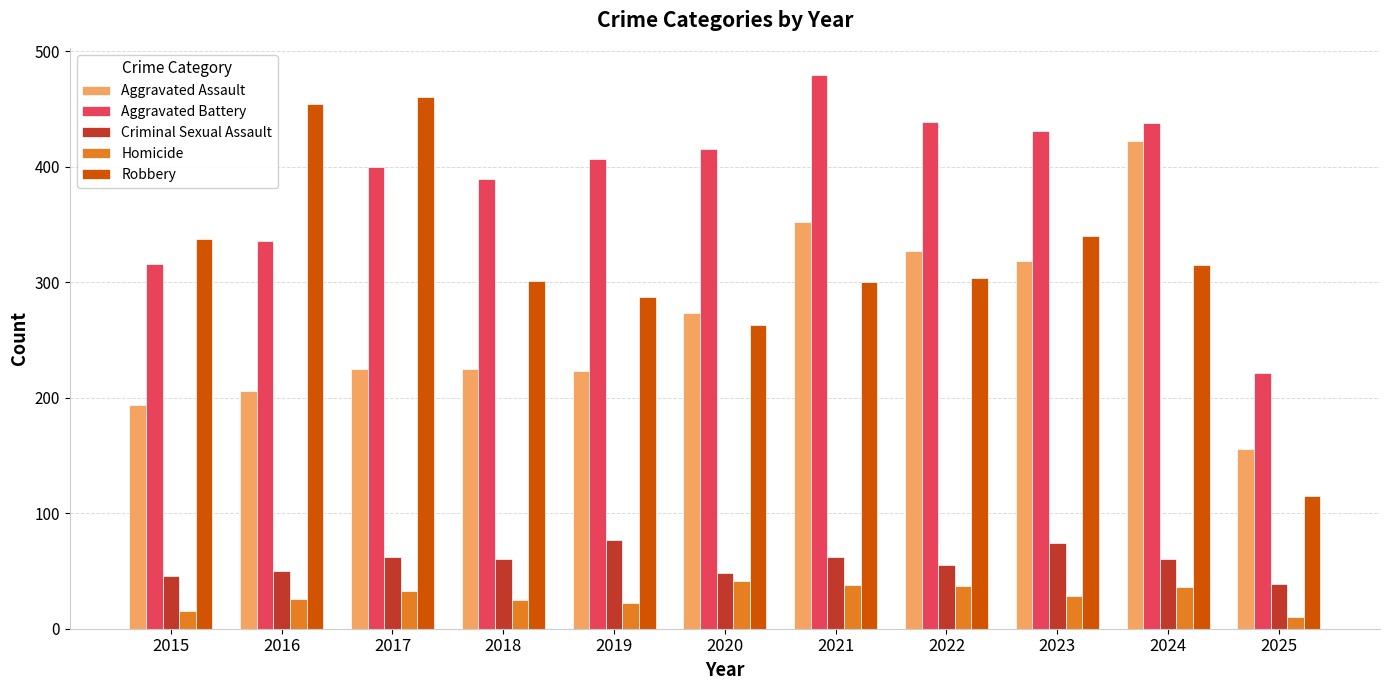

What is the maximum value shown in the chart?

479